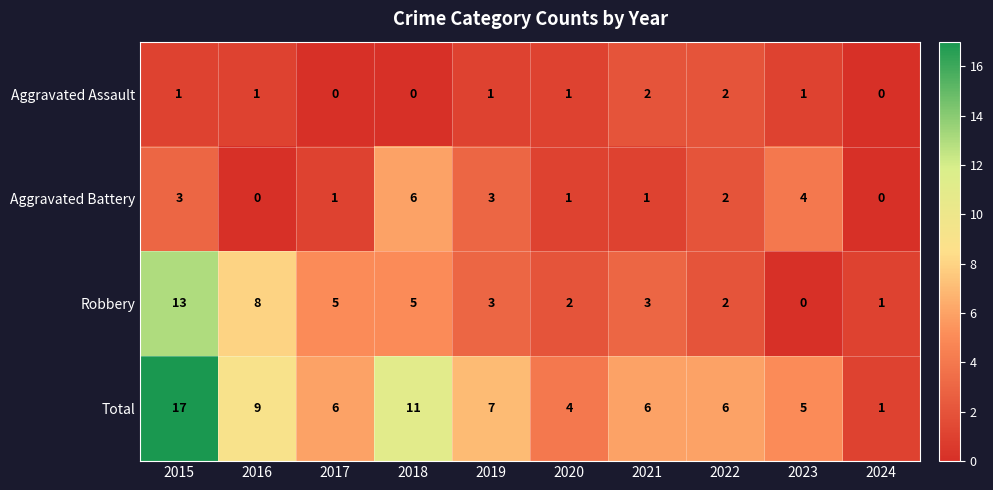

What is the maximum value shown in the chart?

17